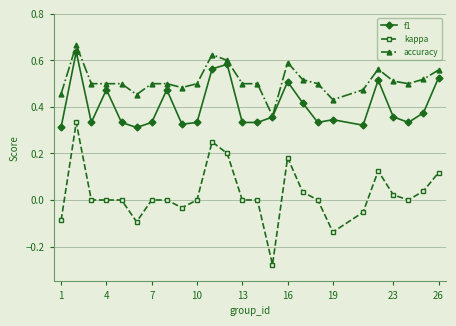

Which series has the widest spread of values?

kappa